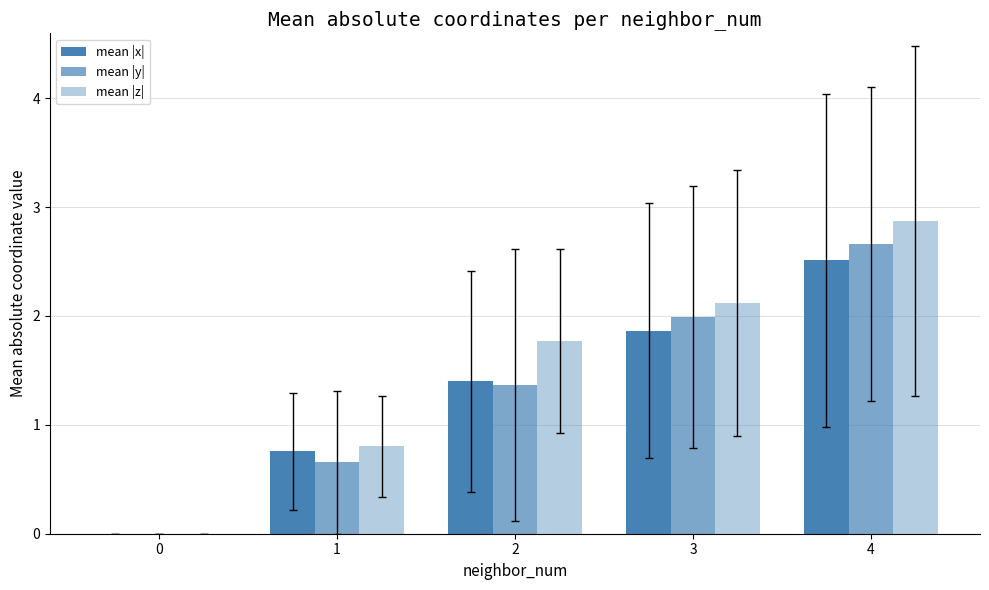

What is the spread (max minus min) of values at 1?

0.1